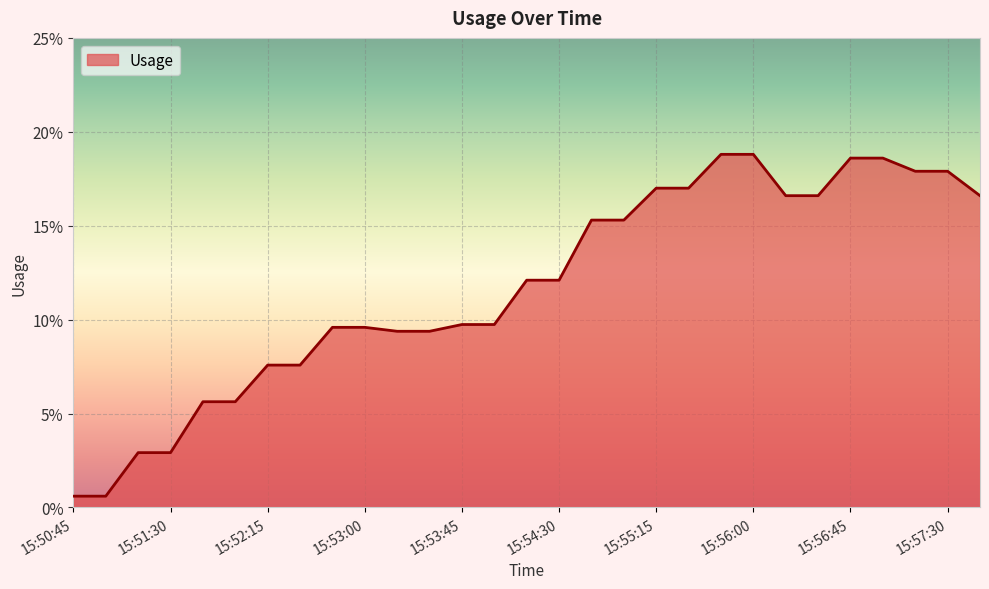

Is this an area chart (filled region under the line)?

Yes